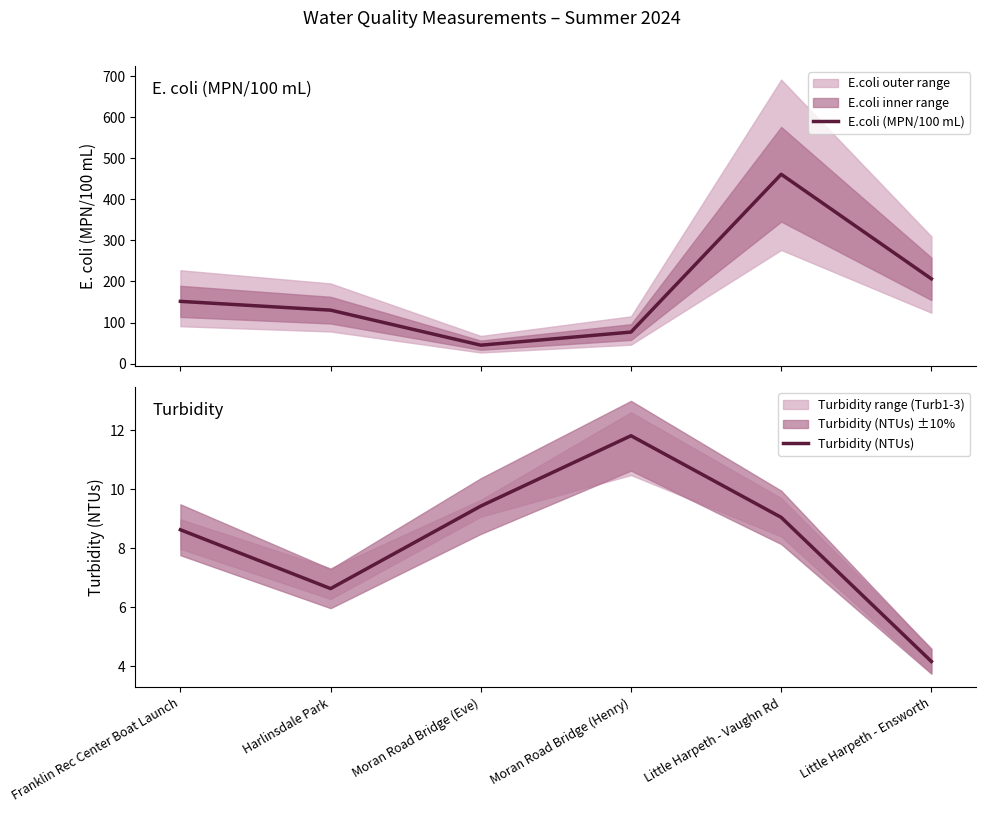

List the series in order of their peak value, lowest first.

Turbidity (NTUs), E.coli (MPN/100 mL)